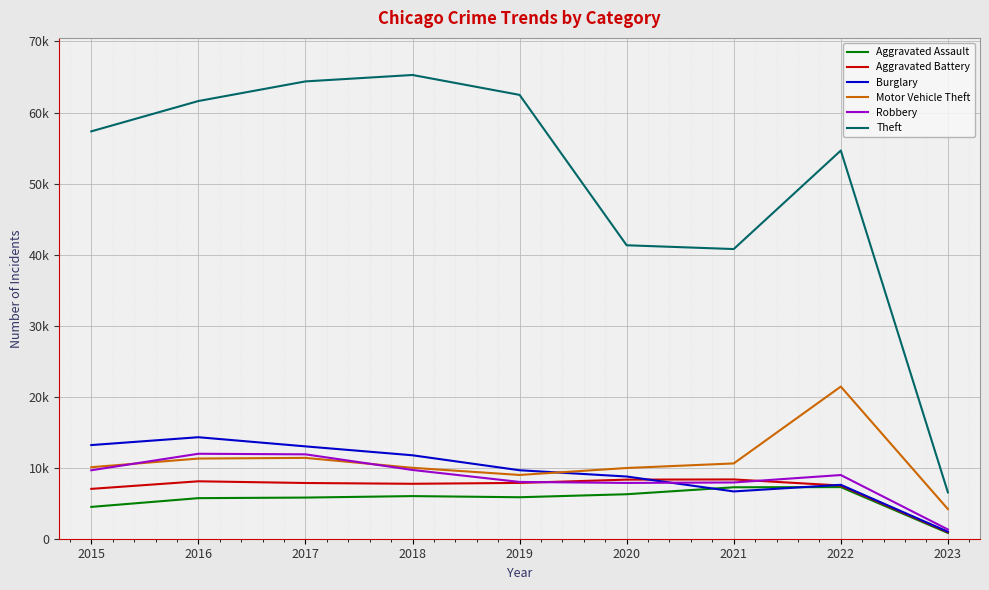

What are all the series names shown in the legend?

Aggravated Assault, Aggravated Battery, Burglary, Motor Vehicle Theft, Robbery, Theft